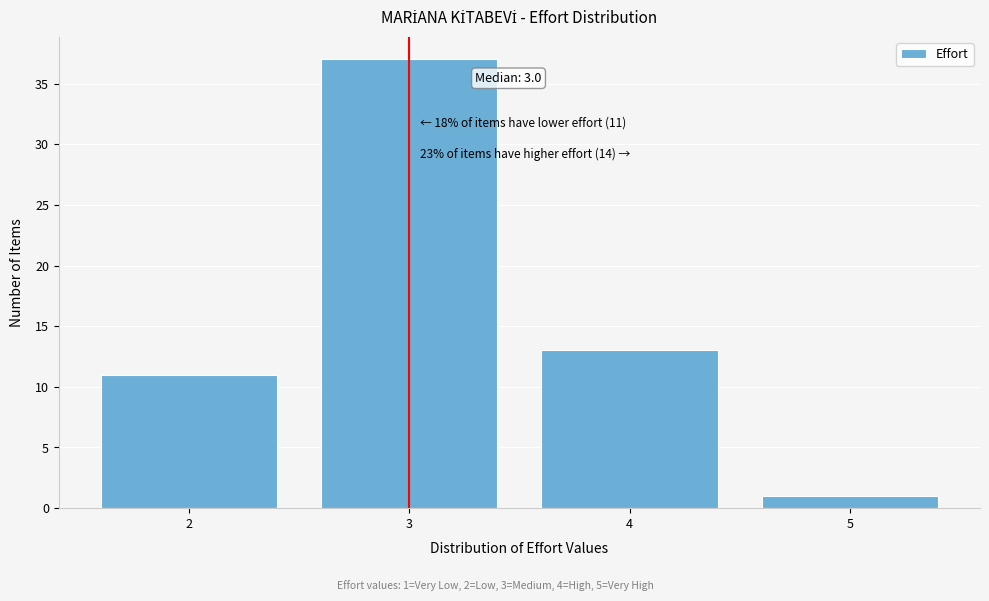

Reading left to right, what are all the values shown in this chart?

11	37	13	1